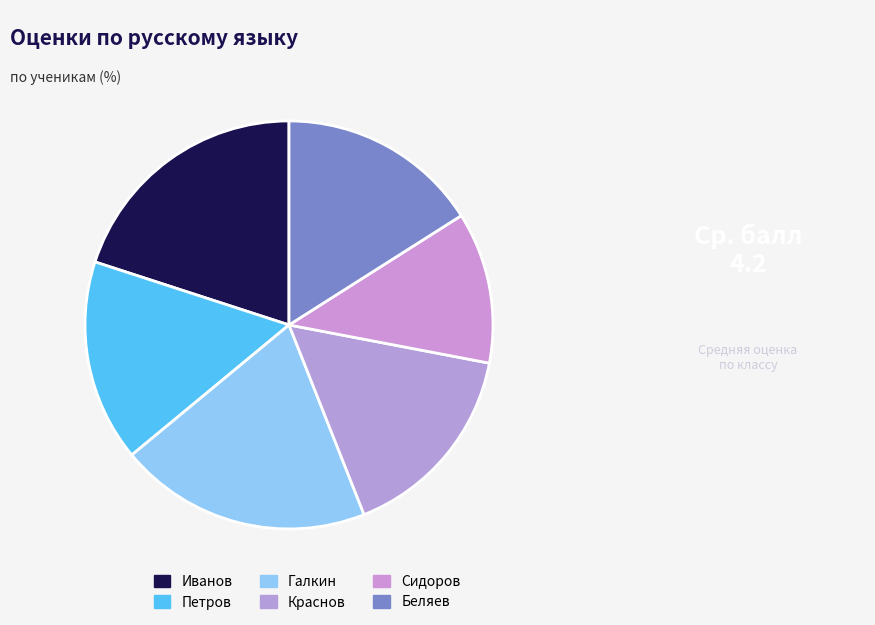

How many slices are in this pie chart?

6